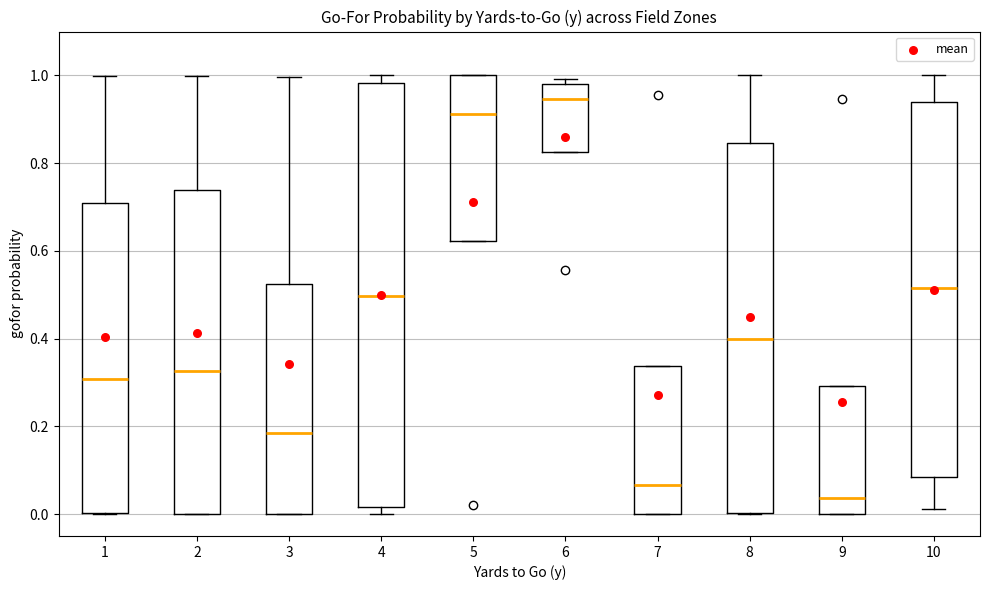

Reading left to right, read every box against the y-axis: the position of its median line, the range the box covers, and the ends of its whiskers. The values are not printed on the chart, so give them approximately, as read against the axis.

1: median 0.30, box 0.00 to 0.70, whiskers 0.00 to 1.00
2: median 0.32, box 0.00 to 0.74, whiskers 0.00 to 1.00
3: median 0.18, box 0.00 to 0.52, whiskers 0.00 to 1.00
4: median 0.50, box 0.02 to 0.98, whiskers 0.00 to 1.00
5: median 0.92, box 0.62 to 1.00, whiskers 0.62 to 1.00
6: median 0.94, box 0.82 to 0.98, whiskers 0.82 to 1.00
7: median 0.06, box 0.00 to 0.34, whiskers 0.00 to 0.34
8: median 0.40, box 0.00 to 0.84, whiskers 0.00 to 1.00
9: median 0.04, box 0.00 to 0.30, whiskers 0.00 to 0.30
10: median 0.52, box 0.08 to 0.94, whiskers 0.02 to 1.00